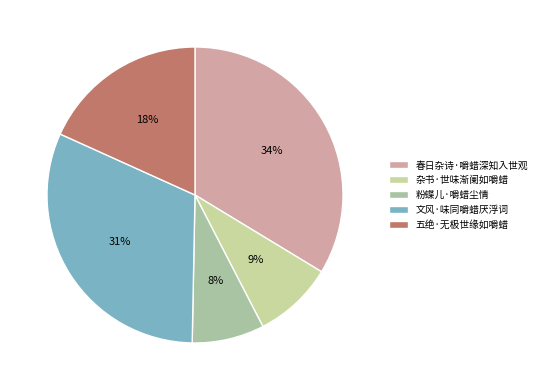

Count the number of slices in the pie.

5